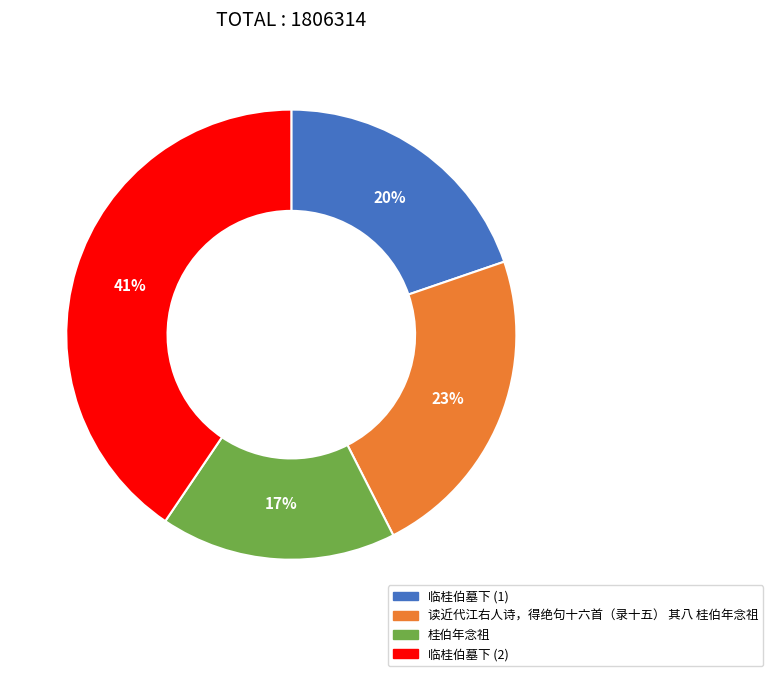

Does any single category account for the majority?

No